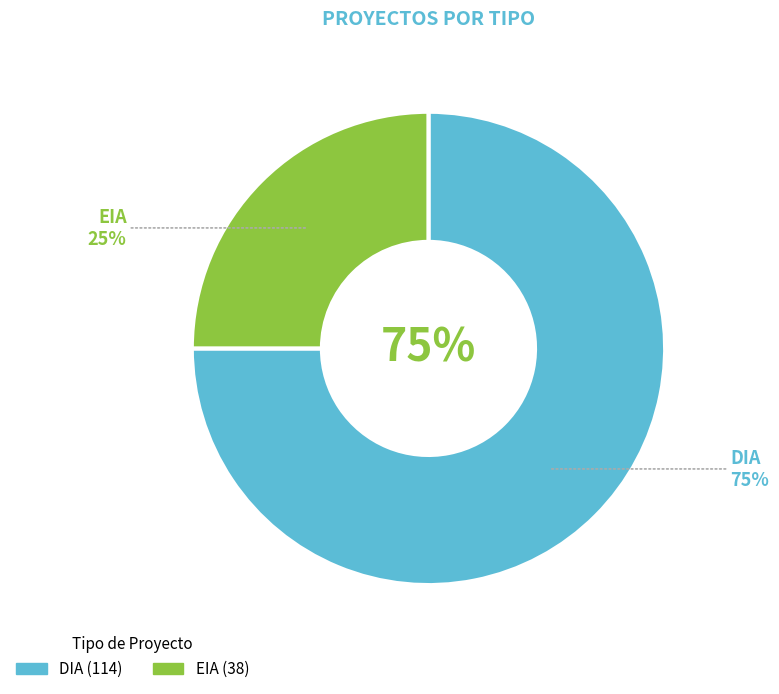

Rank the categories by value from lowest to highest.

EIA, DIA